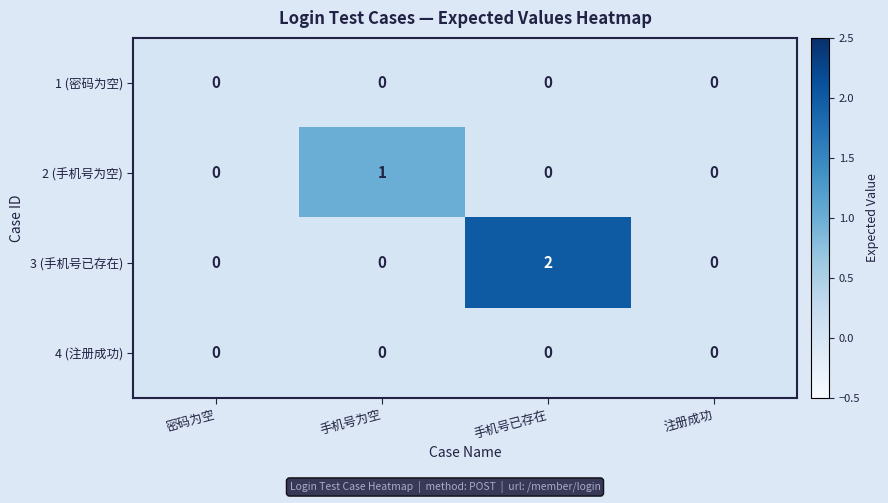

Reading left to right, what are all the values shown in this chart?

1 (密码为空): 密码为空=0	手机号为空=0	手机号已存在=0	注册成功=0
2 (手机号为空): 密码为空=0	手机号为空=1	手机号已存在=0	注册成功=0
3 (手机号已存在): 密码为空=0	手机号为空=0	手机号已存在=2	注册成功=0
4 (注册成功): 密码为空=0	手机号为空=0	手机号已存在=0	注册成功=0